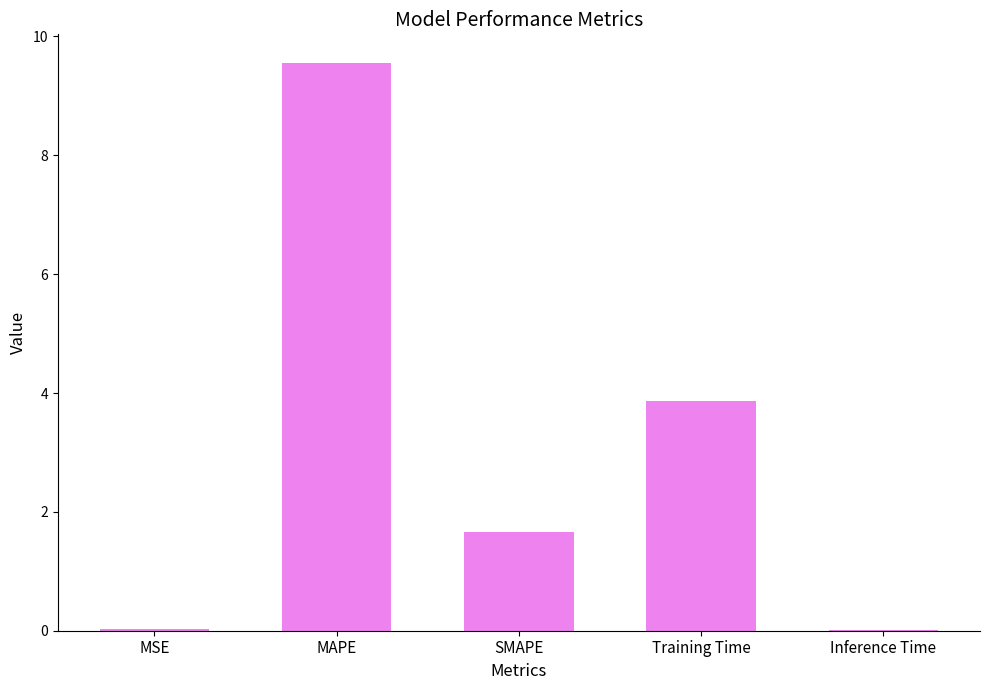

Where is the data nearest to the value 4?

Training Time